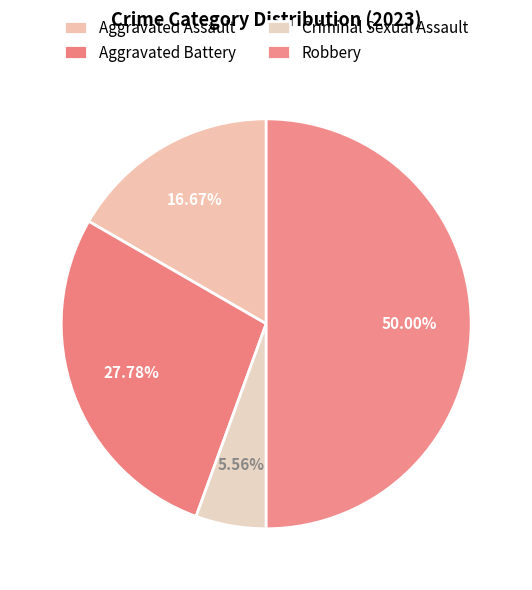

Which has a higher value, Aggravated Battery or Aggravated Assault?

Aggravated Battery